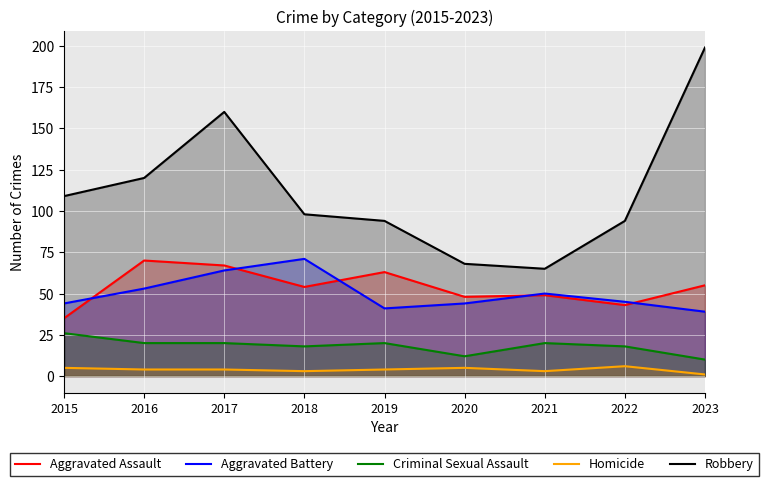

What is the total value across all series at 2019?

222